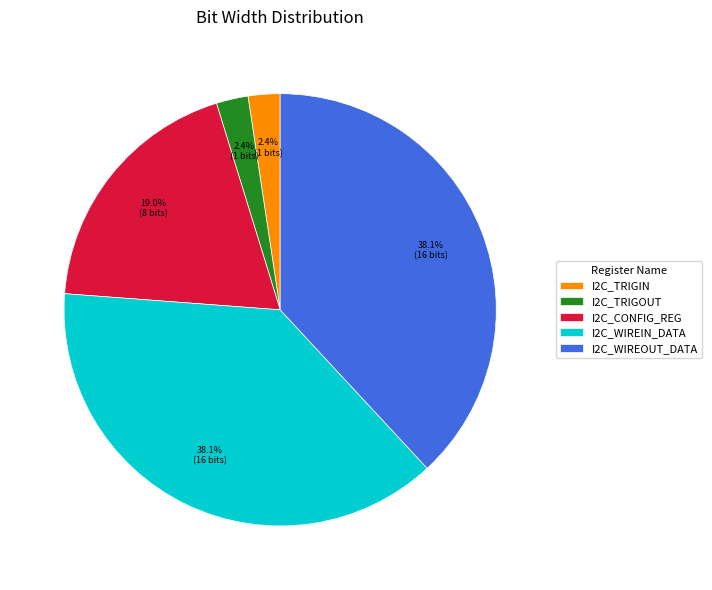

True or false: I2C_TRIGOUT accounts for 16% of the total.

False